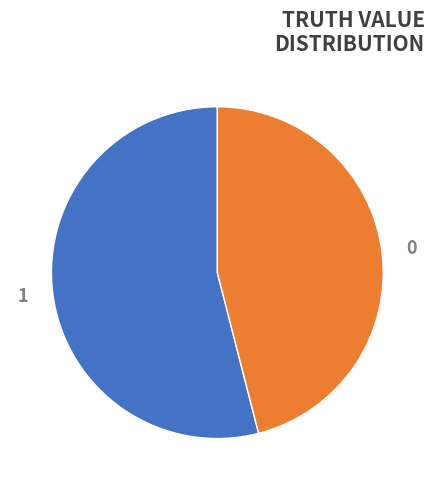

Which has a higher value, 1 or 0?

1